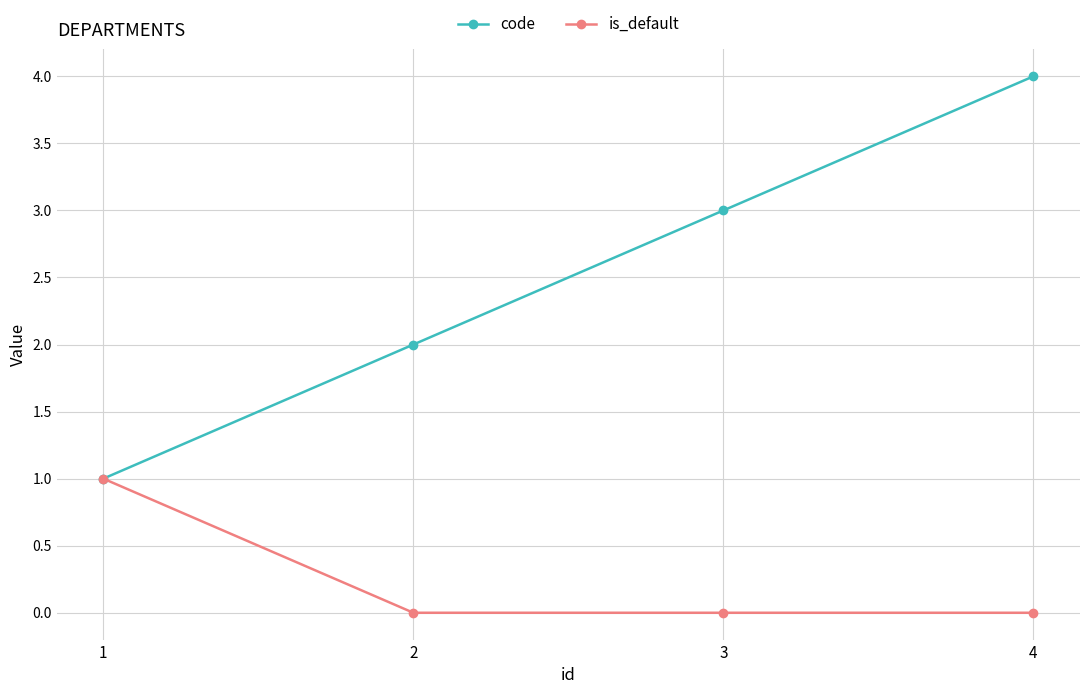

The code series shows 1 at 2. True or false?

False